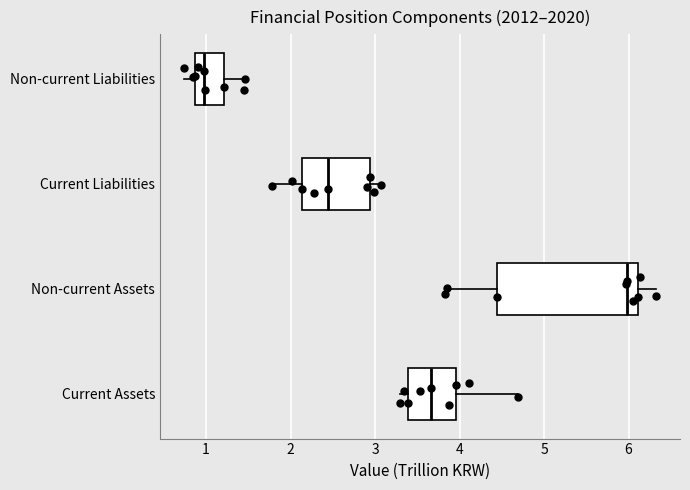

Which box's median line is the furthest to the left?

Non-current Liabilities